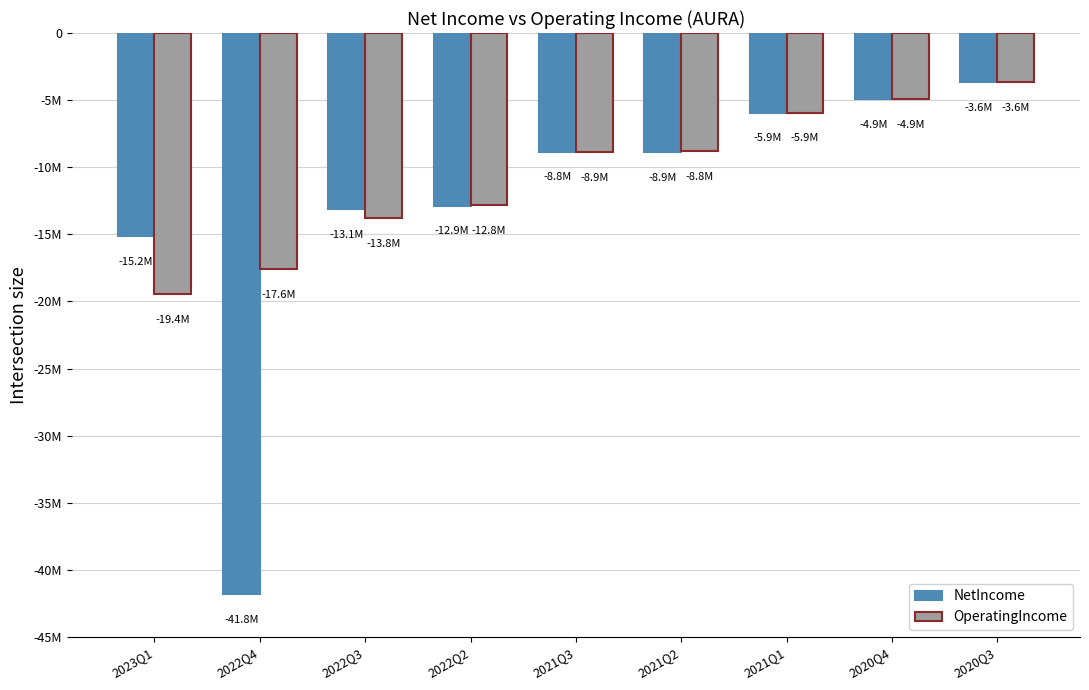

What is the label of the 4th bar from the left?

2022Q2